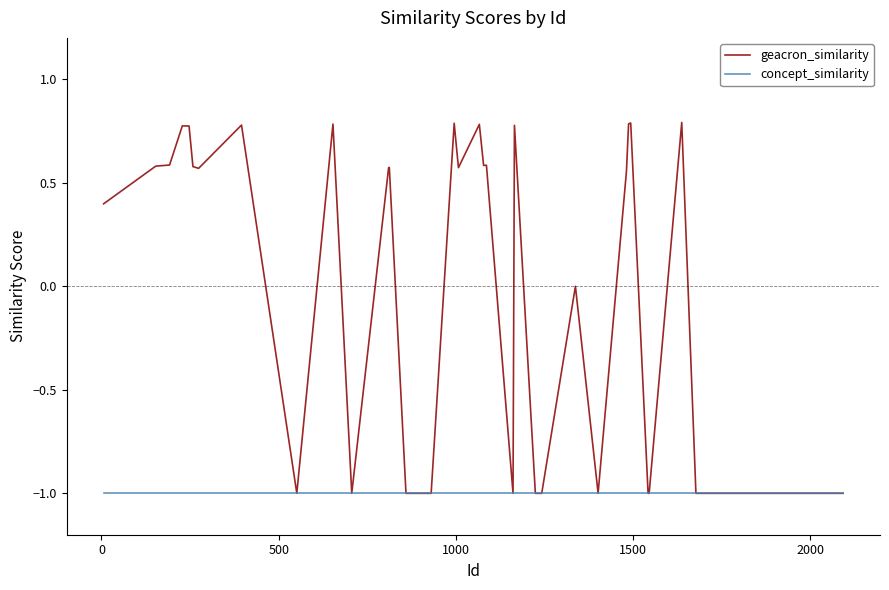

Rank the series by their average value, from lowest to highest.

concept_similarity, geacron_similarity